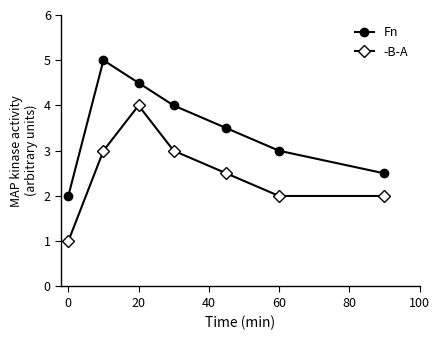

True or false: -B-A and Fn intersect in this chart.

False